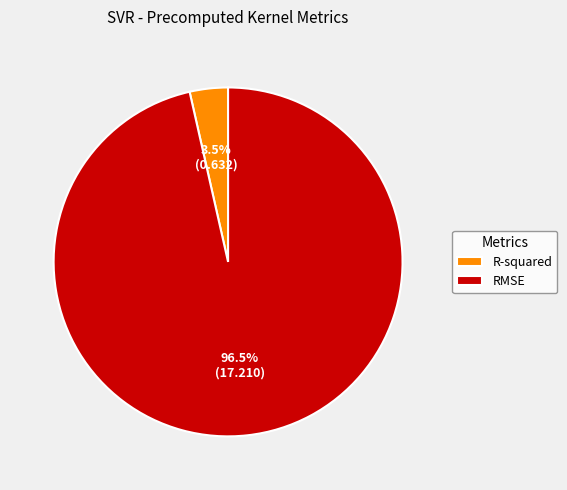

How much of the chart is everything except RMSE?

3.5%